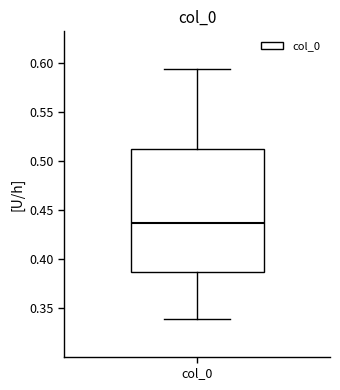

Transcribe this box plot: give where the median line is, the range the box spans, and where the two whiskers end, as read against the y-axis. The values are not printed on the chart, so give them approximately, as read against the axis.

median 0.435, box 0.385 to 0.510, whiskers 0.340 to 0.595